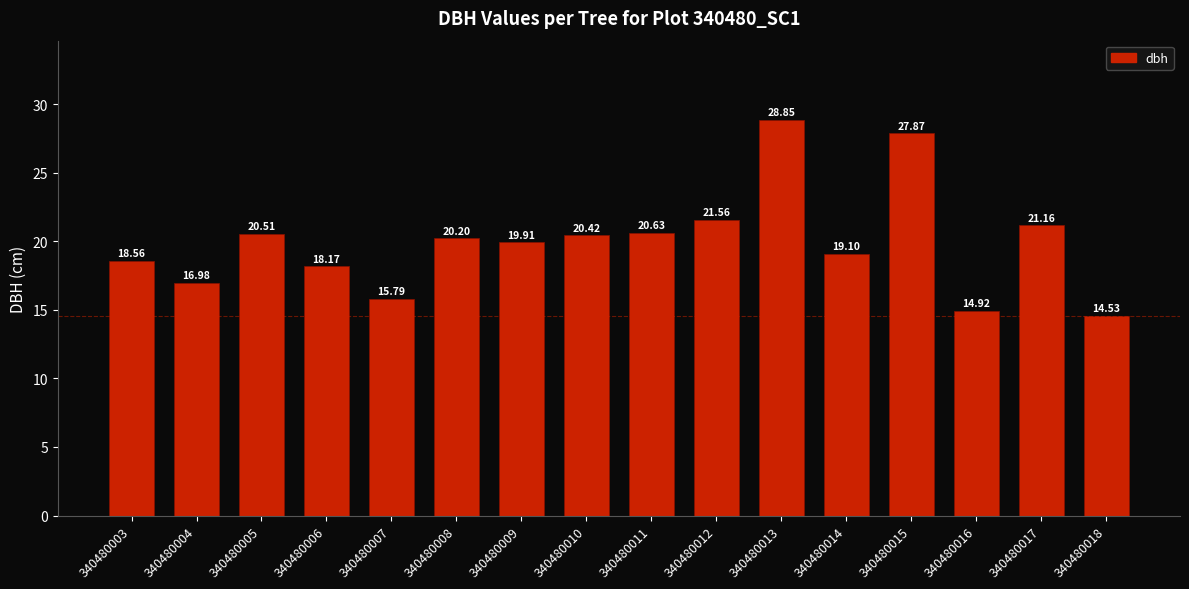

What is the ratio of the value at 340480006 to the value at 340480015?

0.7